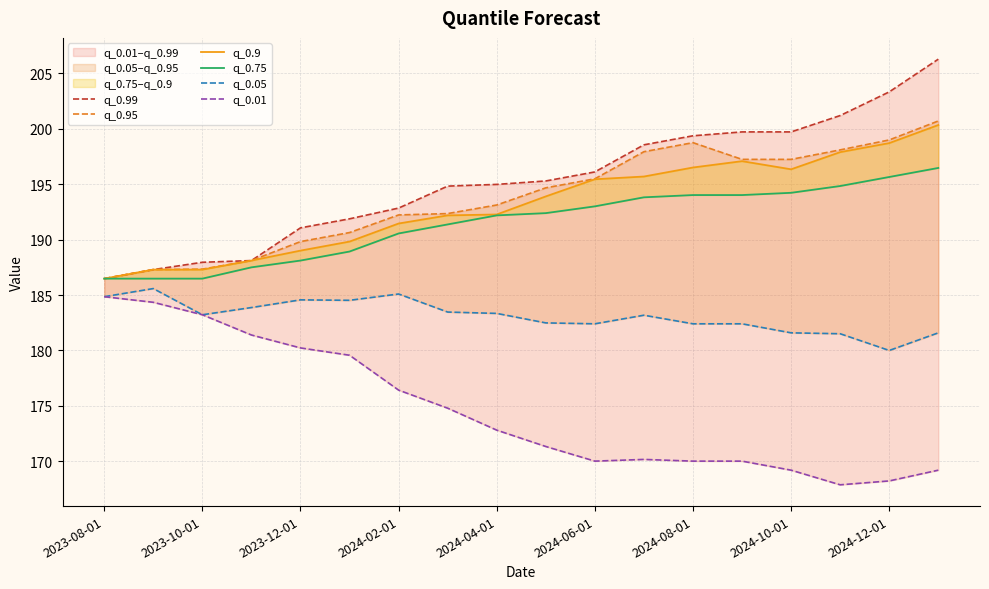

Between 10 and 11, which is larger?

11